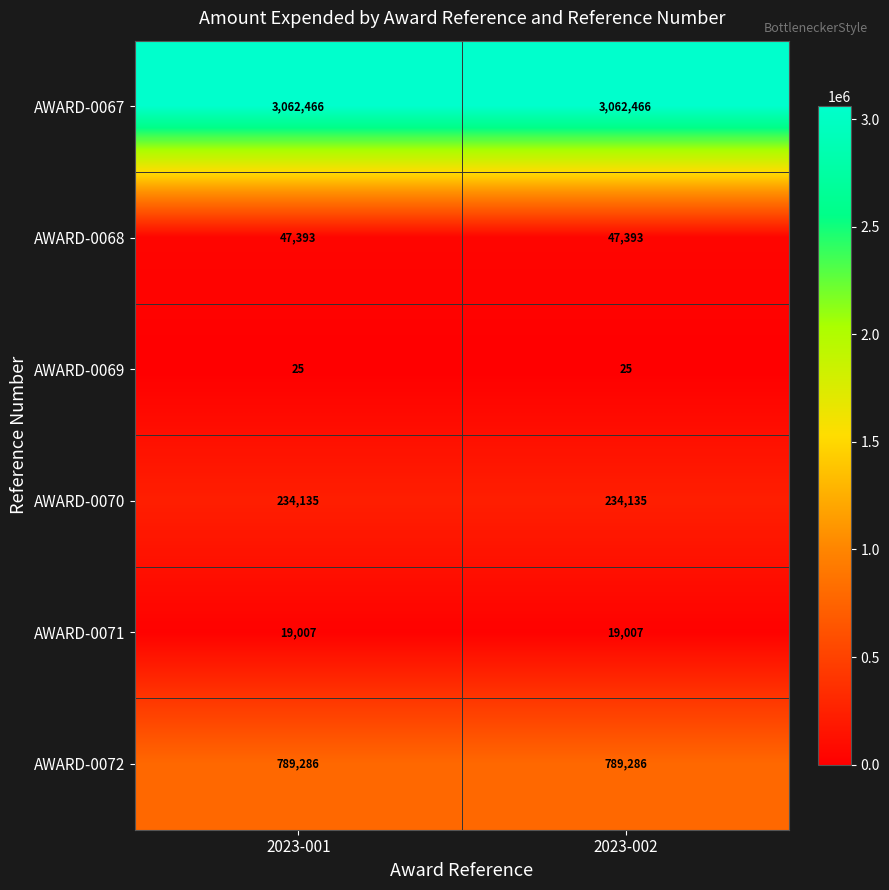

What is the smallest value displayed?

25